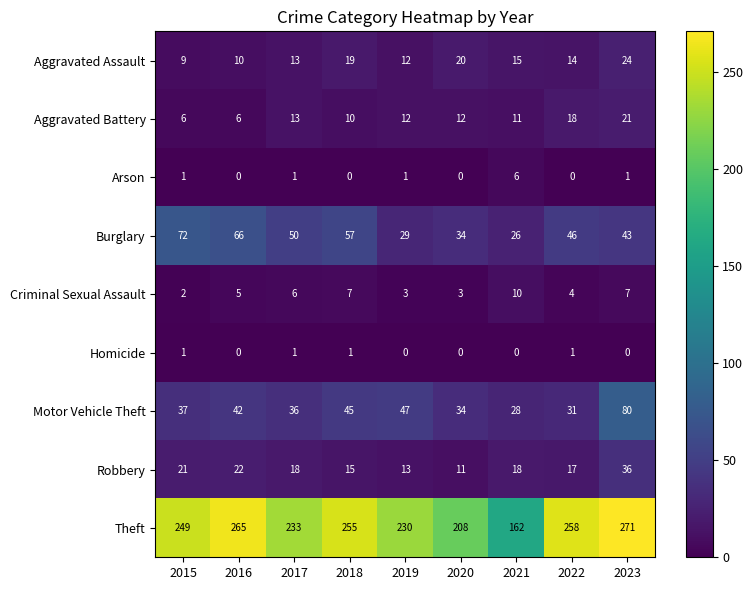

Which category has the lowest value in the Criminal Sexual Assault series?

2015